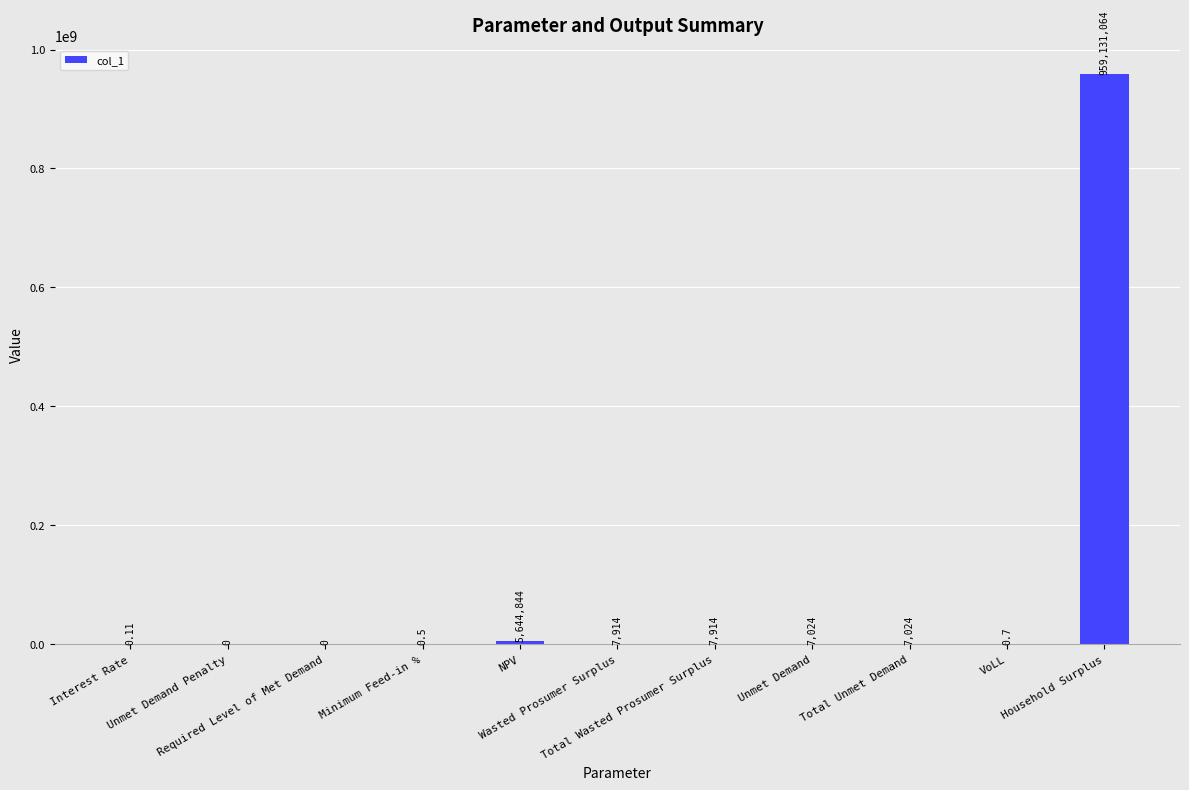

What is the sum of all values?

964805785.8